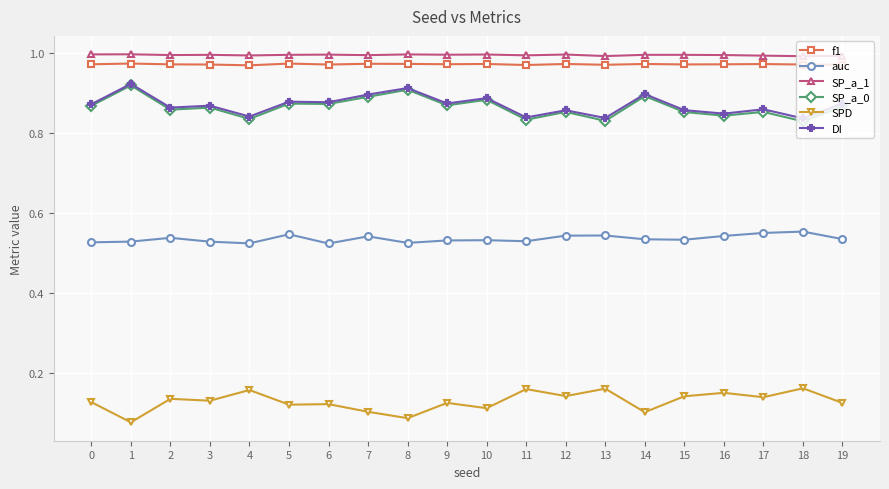

True or false: f1 has a value of 1.0 at 3.

True